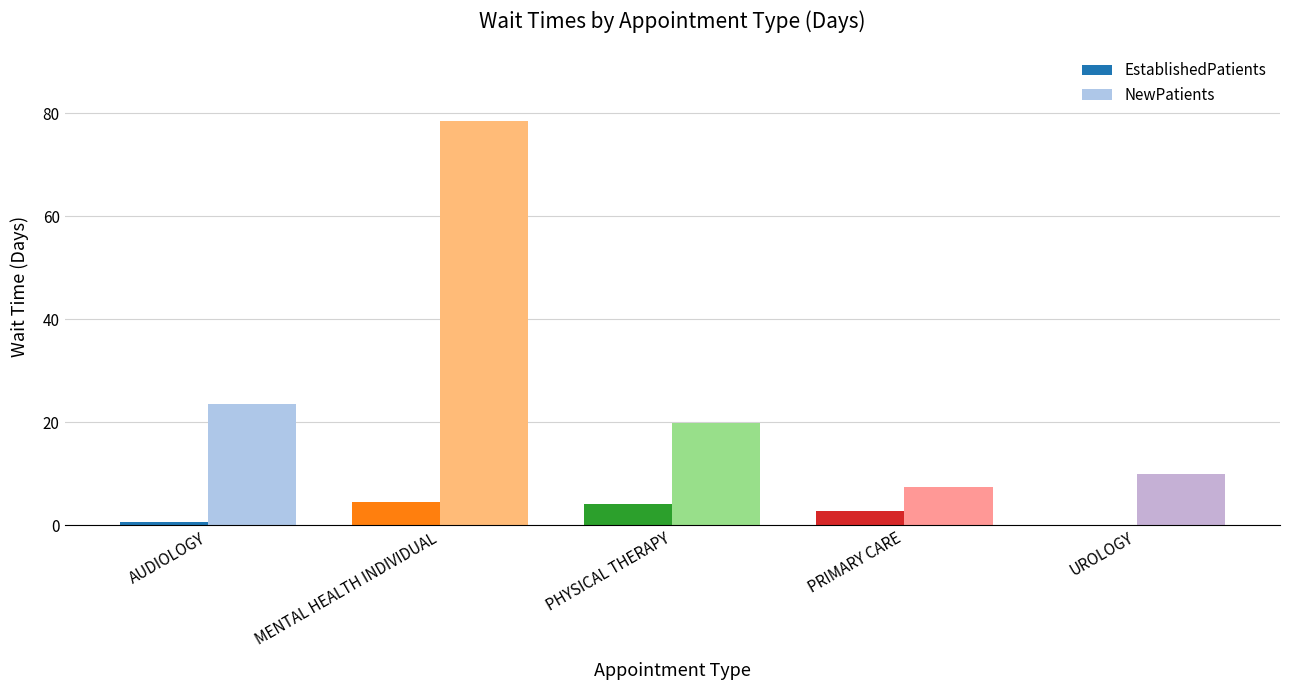

Which category has the highest value in the NewPatients series?

MENTAL HEALTH INDIVIDUAL